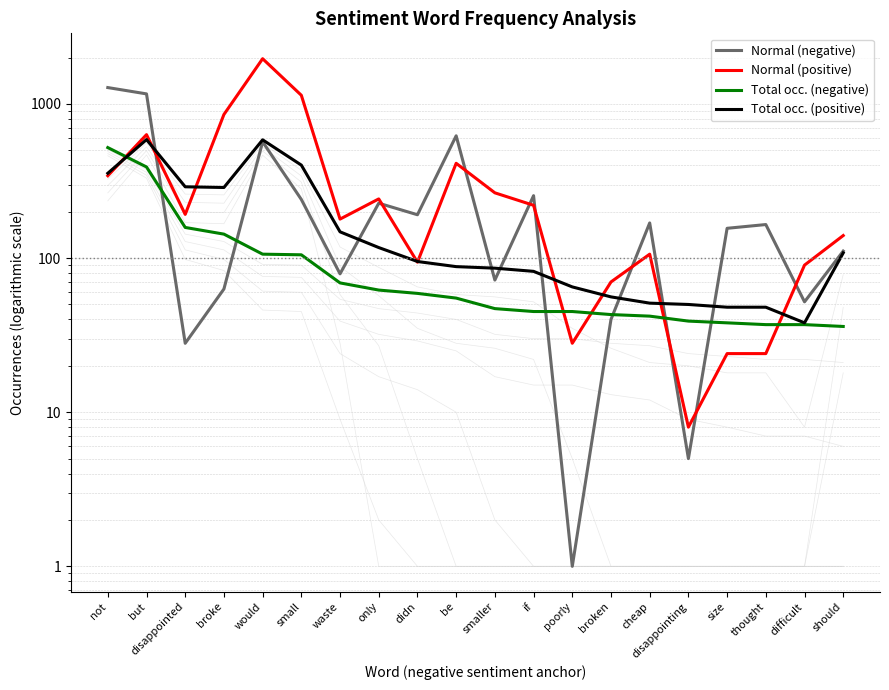

At which label does Normal (negative) reach its peak?

not